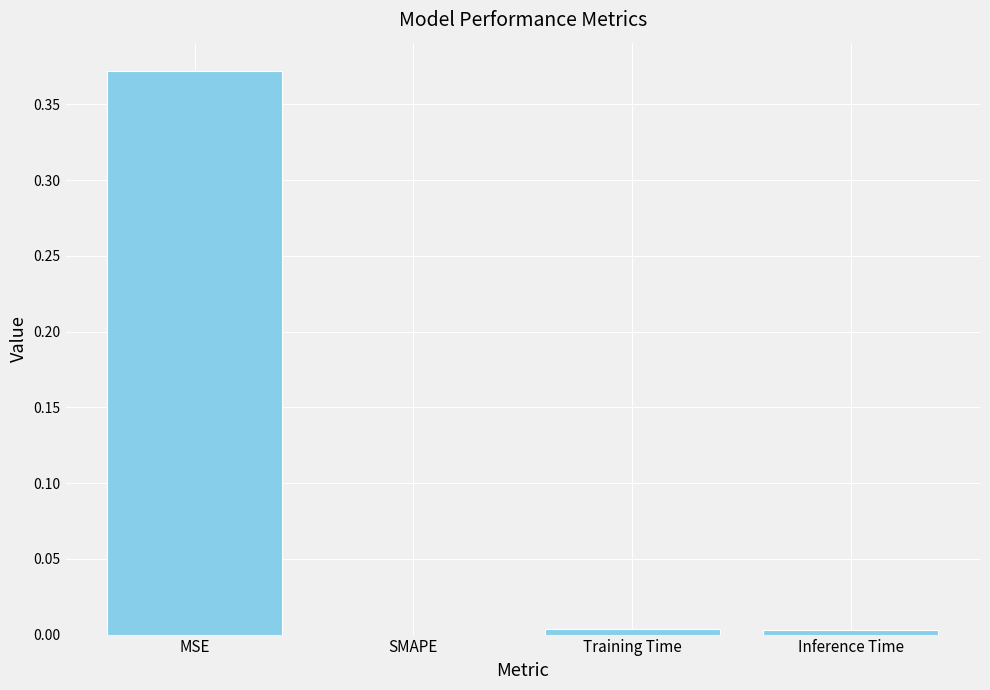

How many distinct data groups are displayed?

1